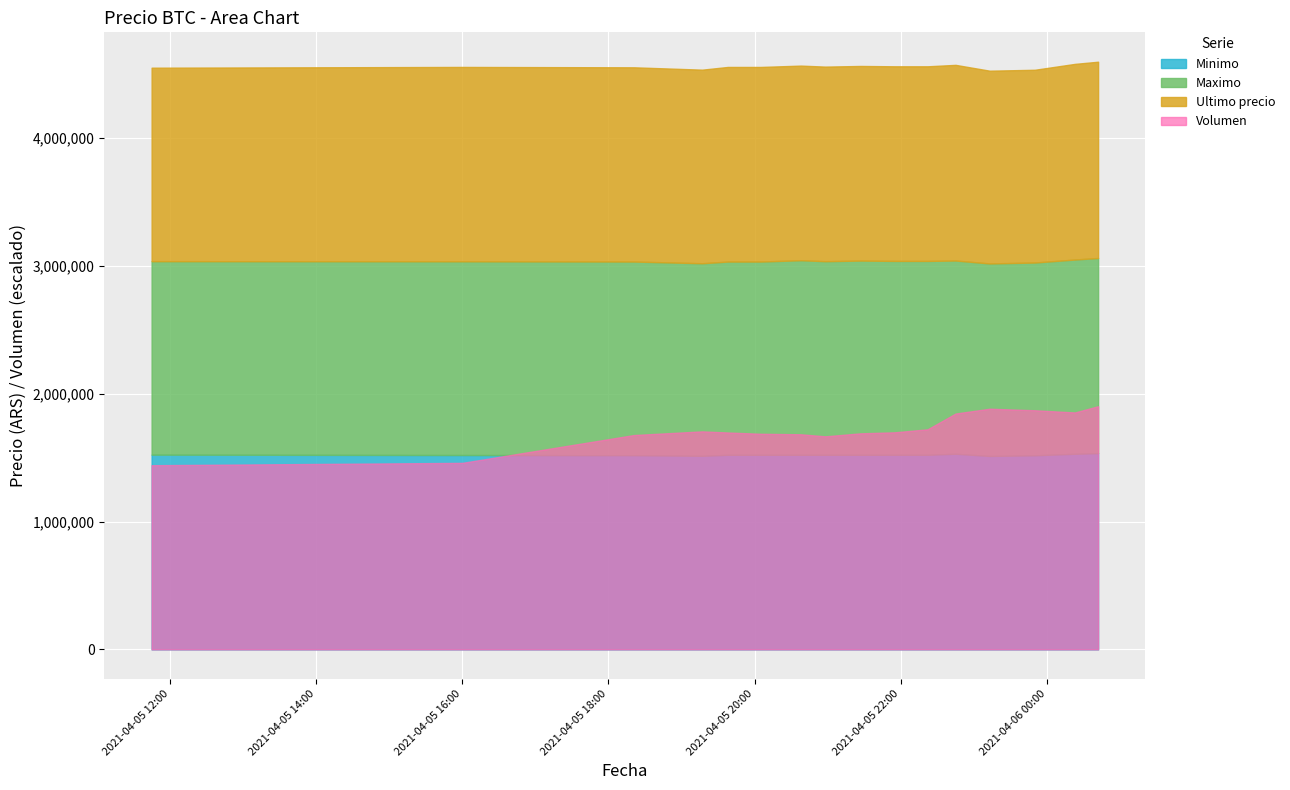

The value of Volumen at 2021-04-05 11:45 is 288.1. True or false?

True